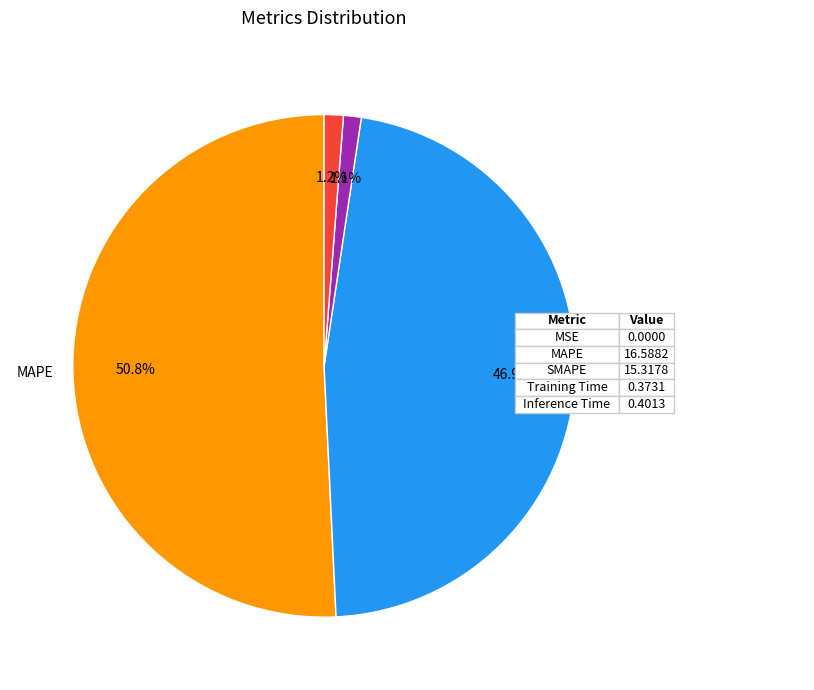

Is there a majority slice in this chart?

Yes